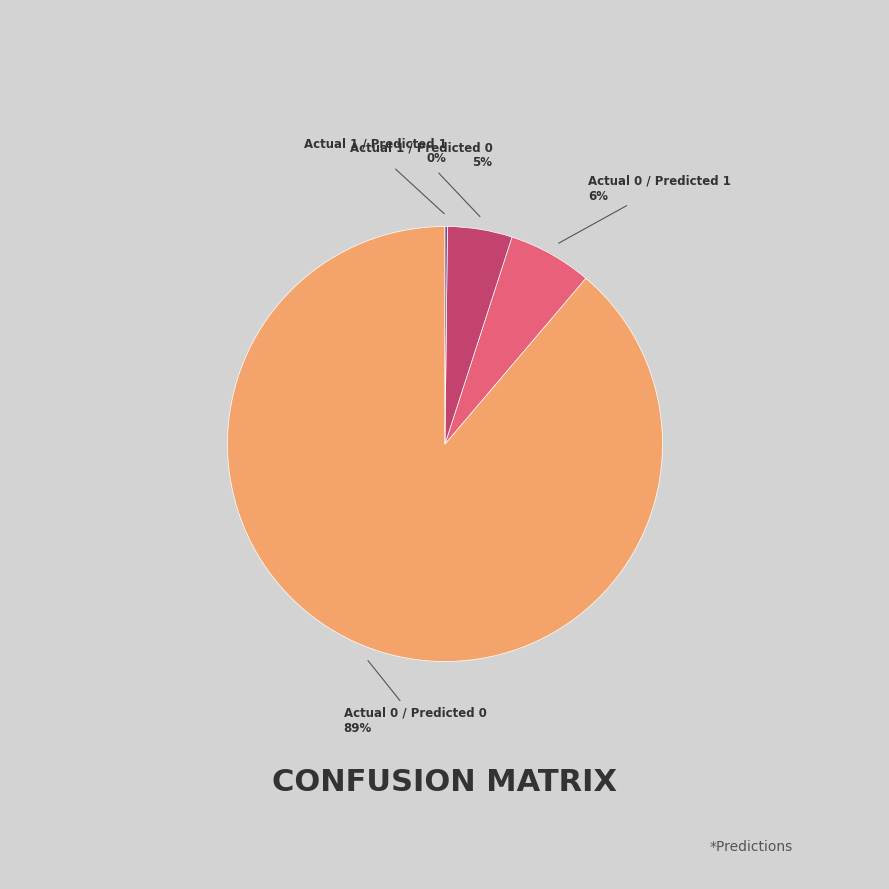

To the nearest percent, what is the average slice percentage?

25%